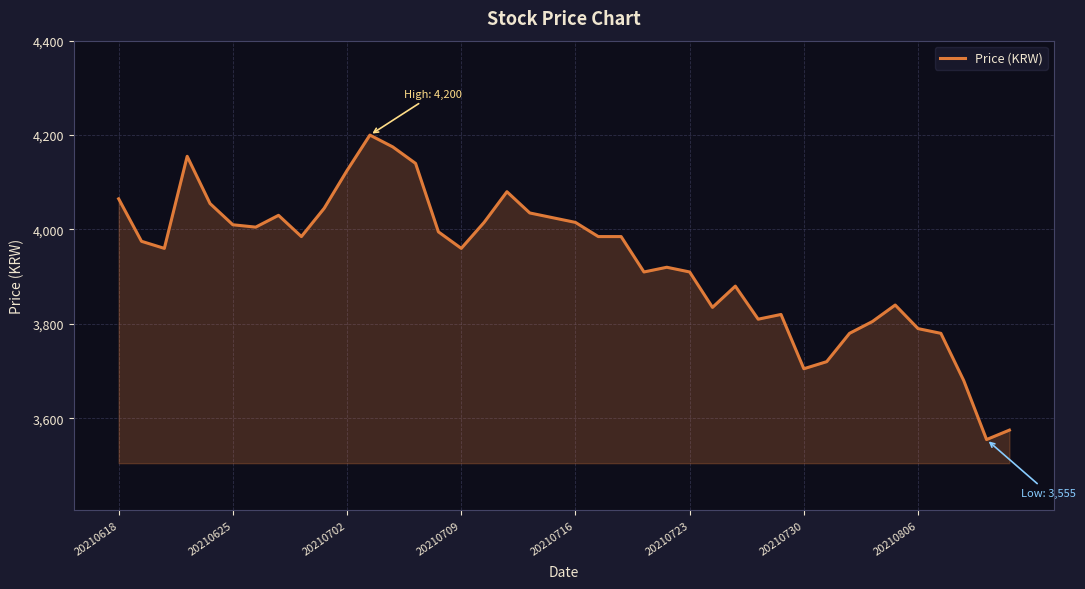

What is the smallest value displayed?

3555